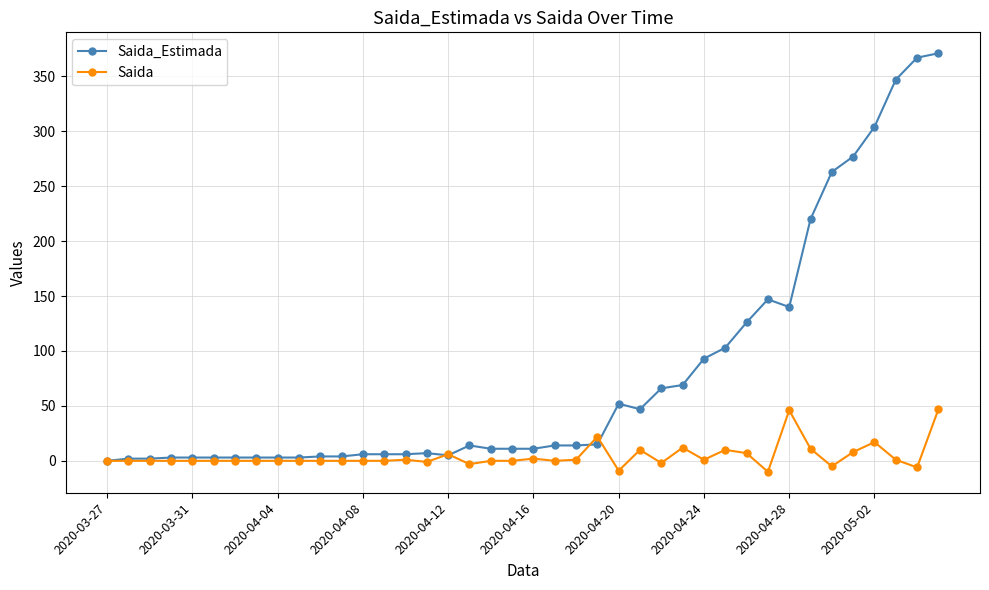

True or false: Saida has more than 0 interior local peaks.

True